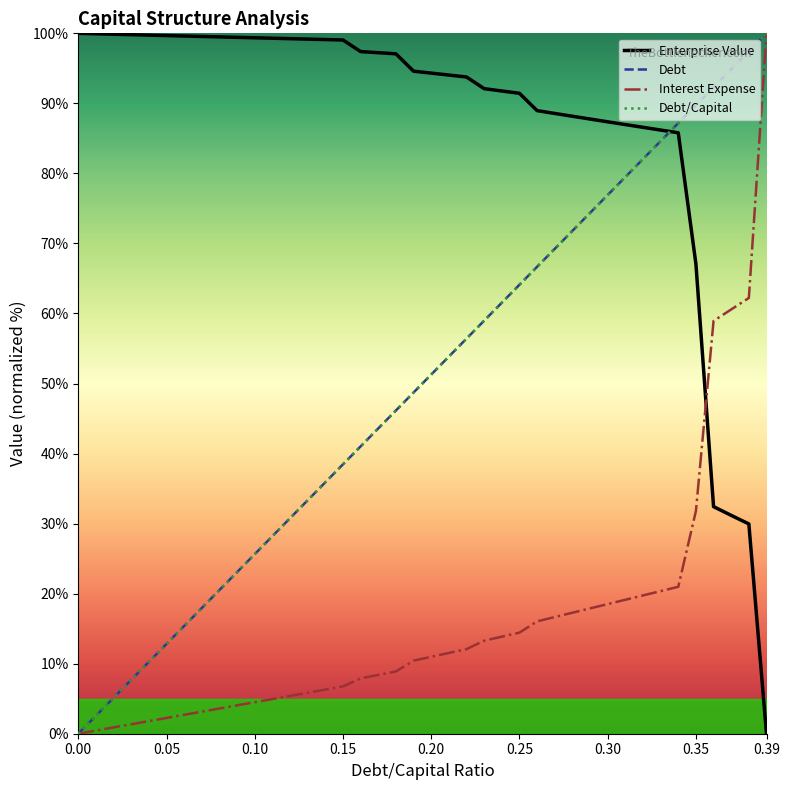

What is the sum of all Interest Expense values?

645.9